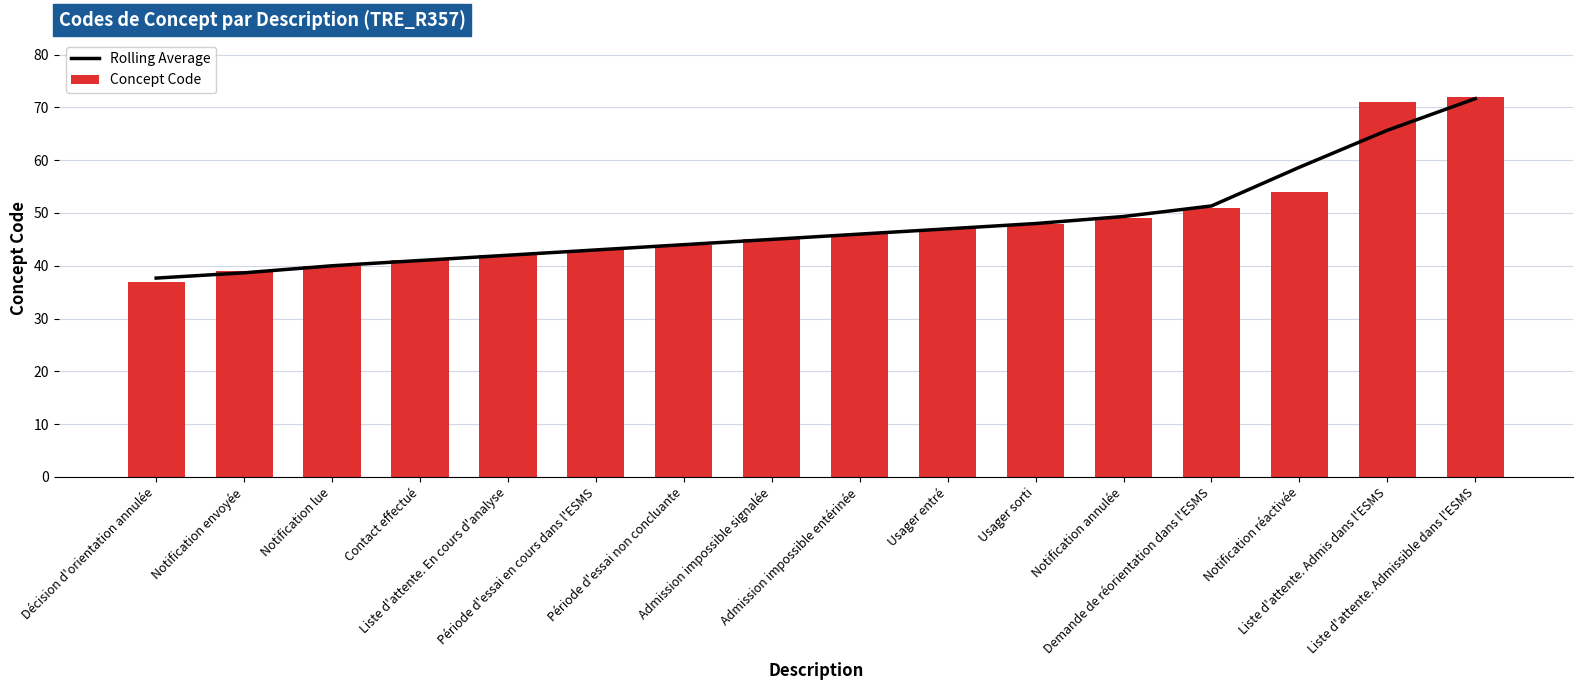

Which series has the largest range (max minus min)?

Concept Code